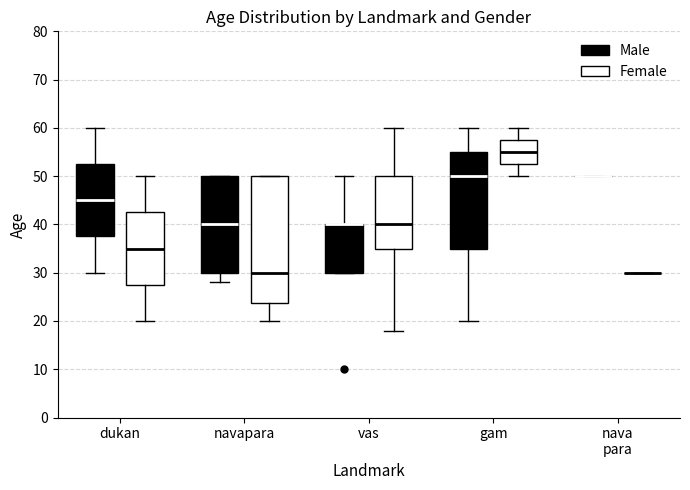

Where is the upper edge of the box for vas (Male) on the y-axis? The values are not printed on the chart, so give them approximately, as read against the axis.

40